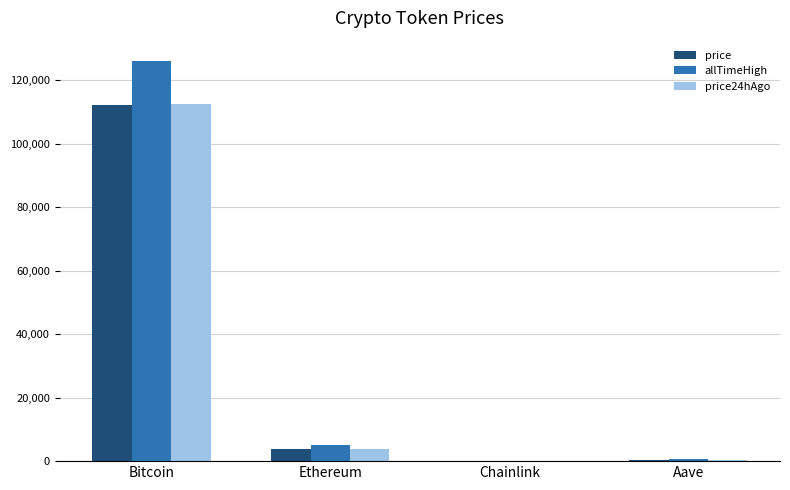

Where is allTimeHigh nearest to the value 63066?

Ethereum